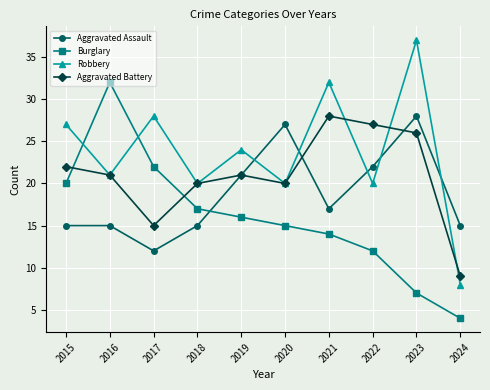

What is the value of the Aggravated Assault point at the 8th from the left?

22